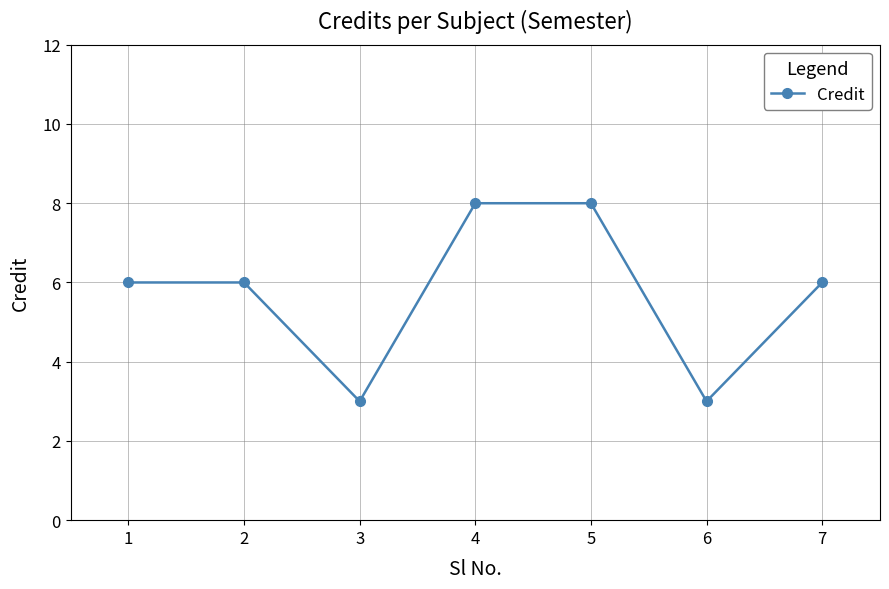

What is the difference between the second highest and second lowest values?

5